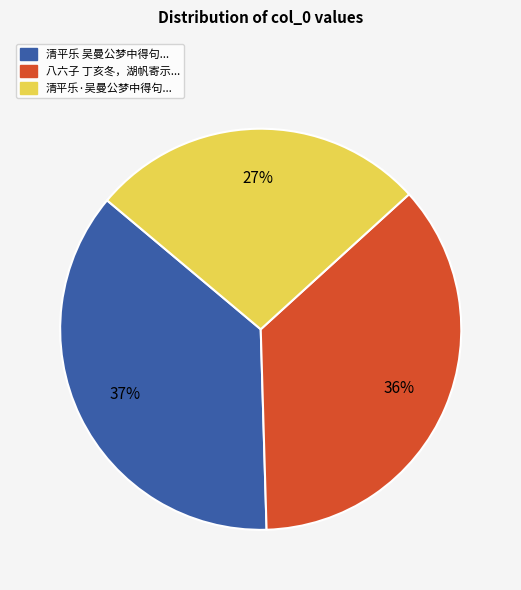

To the nearest percent, what is the average slice percentage?

33%